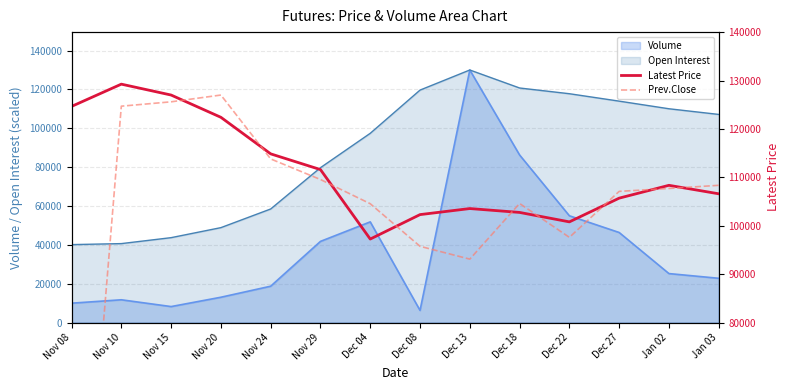

Which series ends up on top after the final intersection of Latest Price and Prev.Close?

Prev.Close